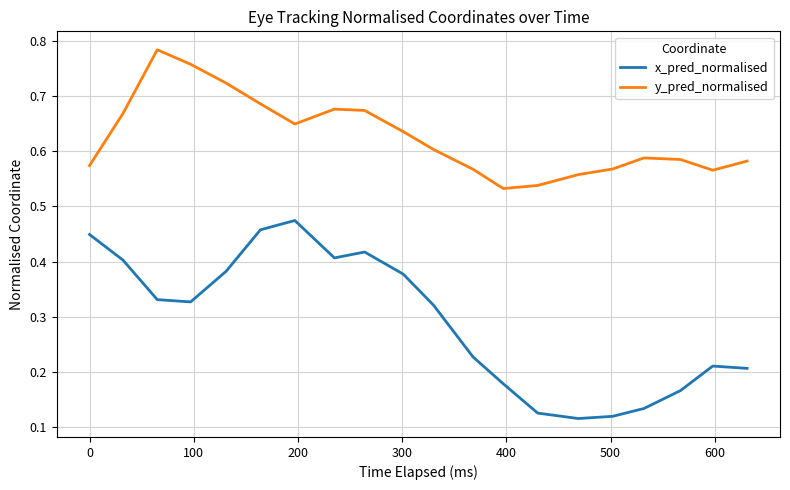

List the series in order of their overall mean, highest first.

y_pred_normalised, x_pred_normalised